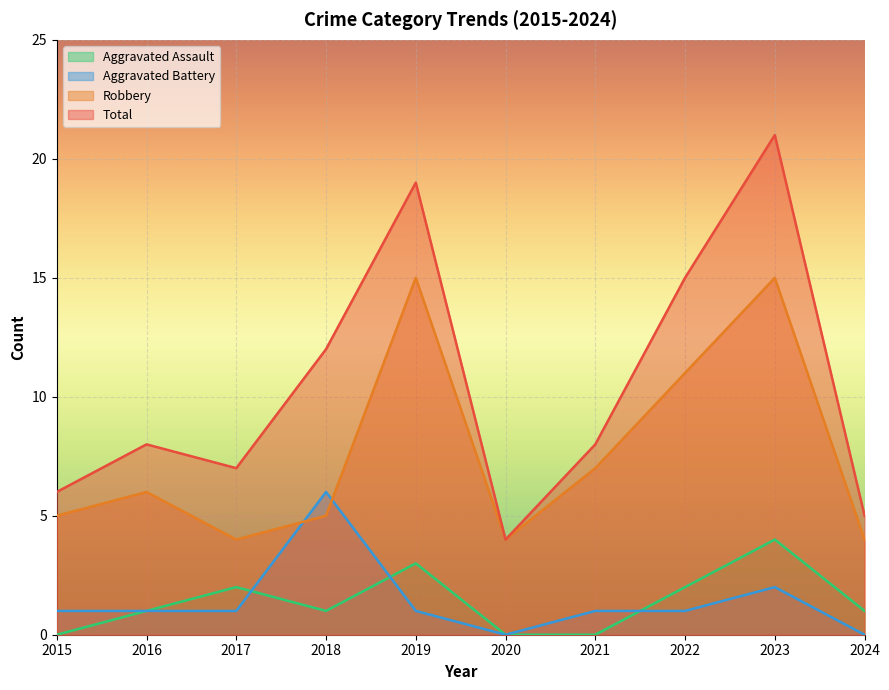

Is the value of Robbery at 2015 greater than the value of Aggravated Battery at 2023?

Yes